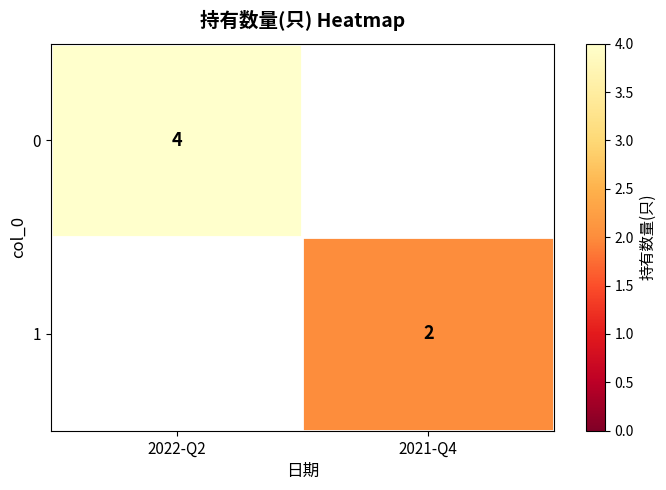

Which has a higher value, 2021-Q4 or 2022-Q2?

2022-Q2